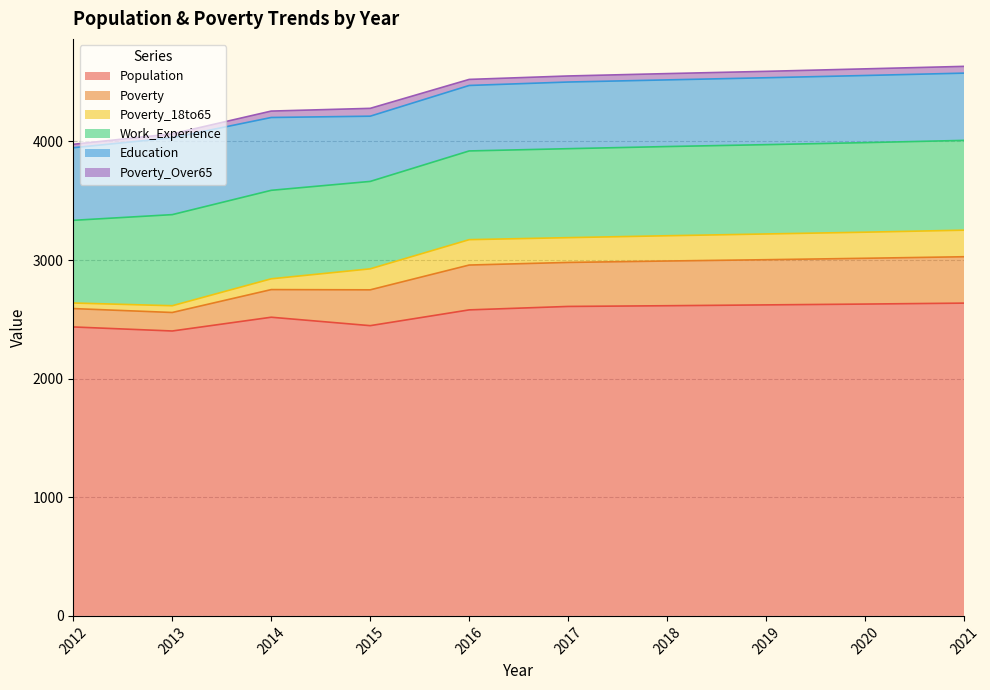

Is it true that Poverty equals 534 at 2021?

False